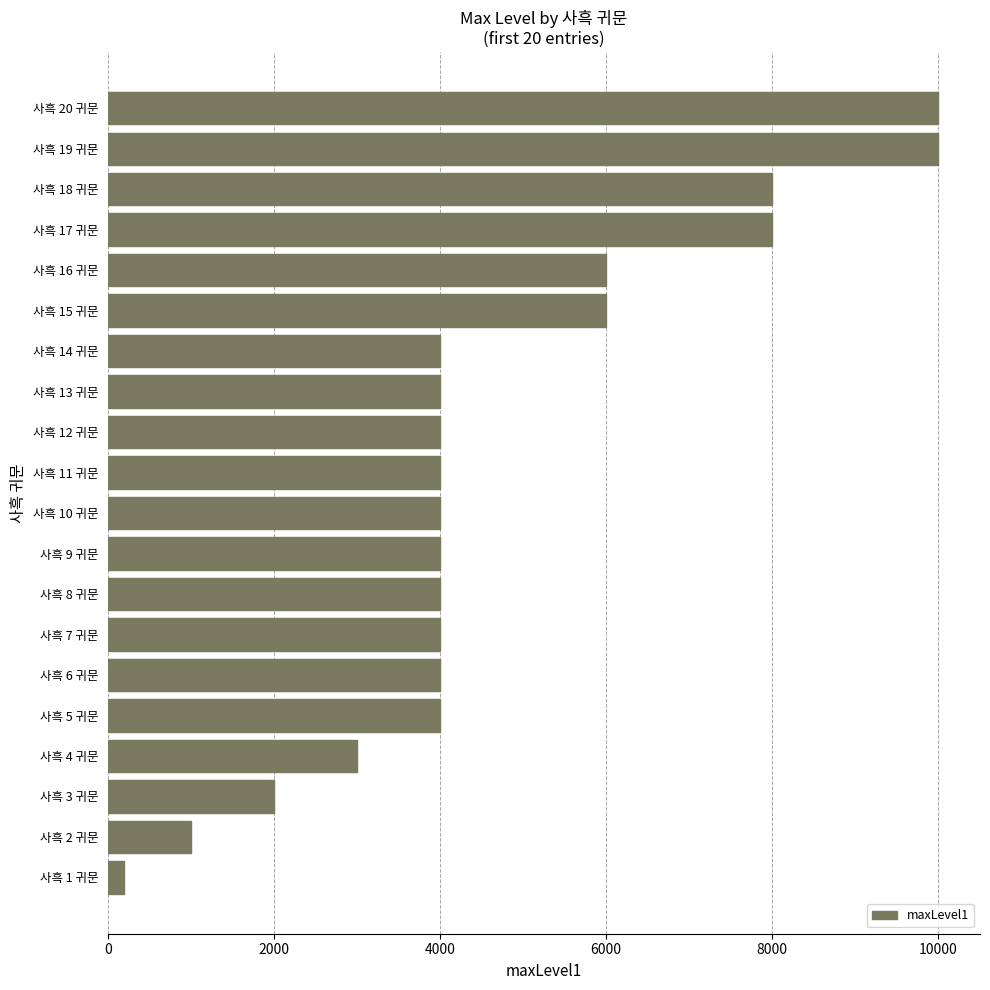

What is the change in value from 사흑 12 귀문 to 사흑 20 귀문?

+6000